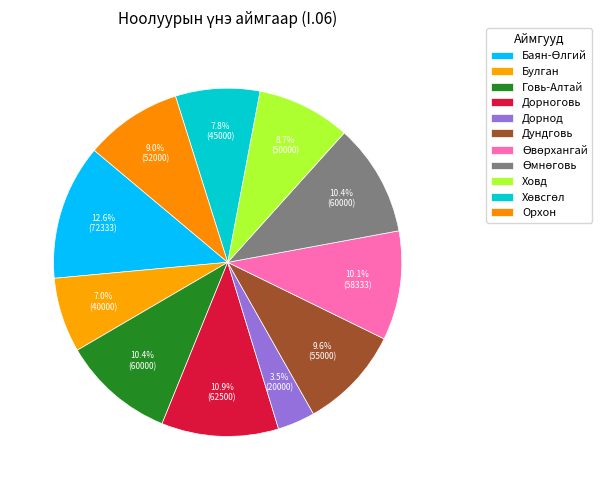

Rank the categories by value from lowest to highest.

Дорнод, Булган, Хөвсгөл, Ховд, Орхон, Дундговь, Өвөрхангай, Говь-Алтай, Өмнөговь, Дорноговь, Баян-Өлгий